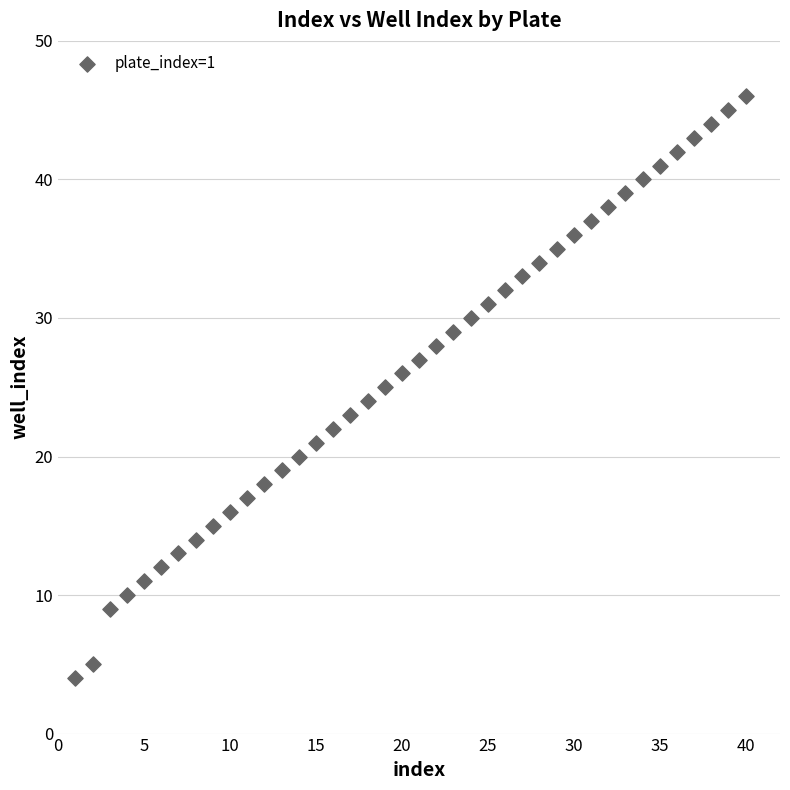

What is the range of Y values (max minus min)?

42